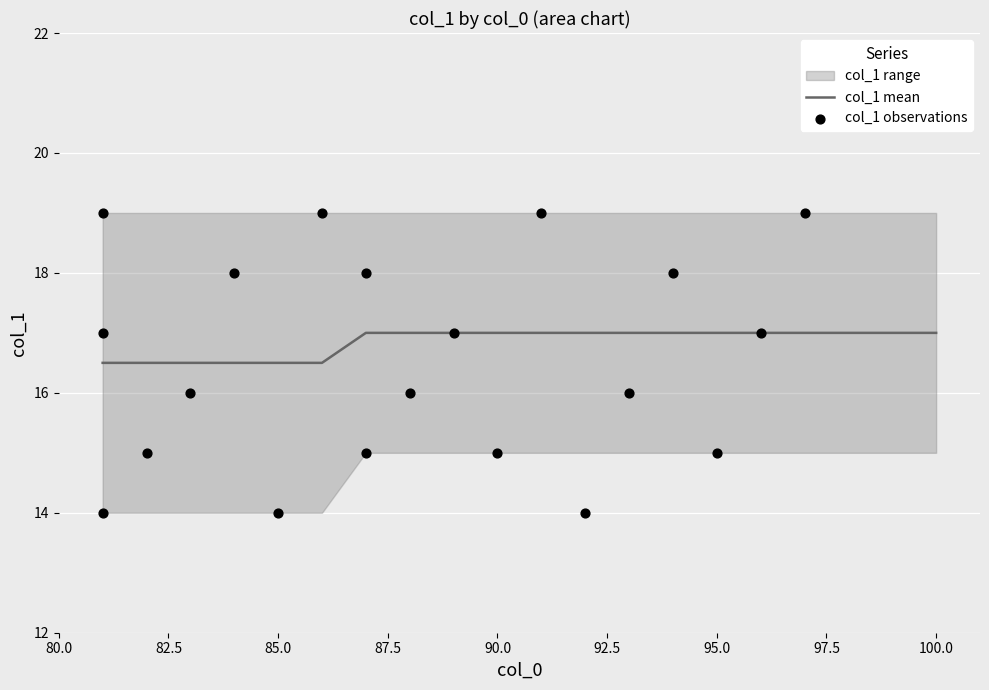

Which series has the largest total across all categories?

col_1 mean